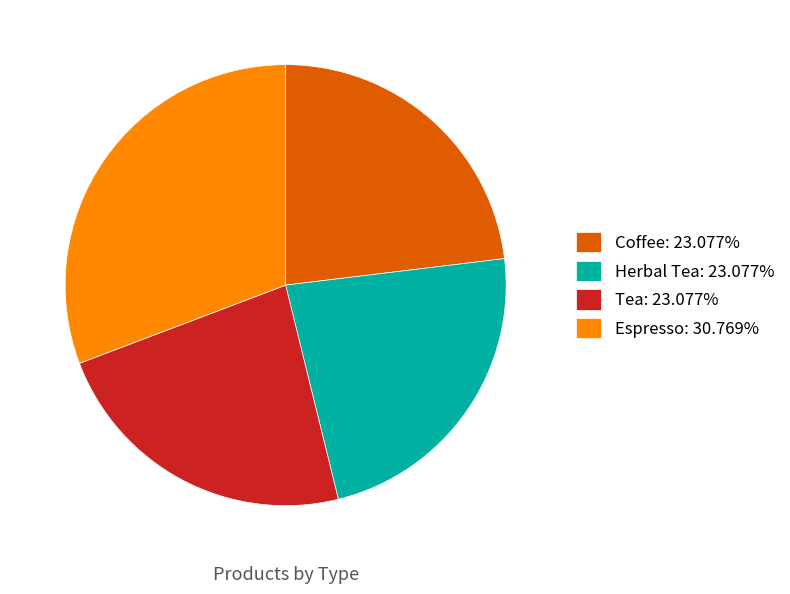

Approximately how many times larger is the value at Espresso compared to Coffee?

1.3